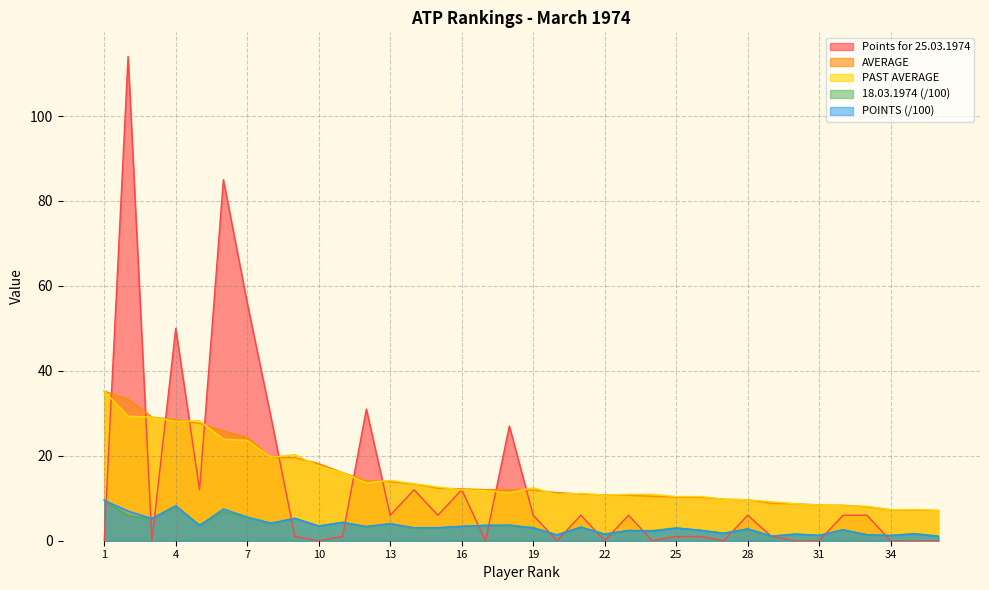

Which series ends up on top after the final intersection of POINTS and Points for 25.03.1974?

POINTS